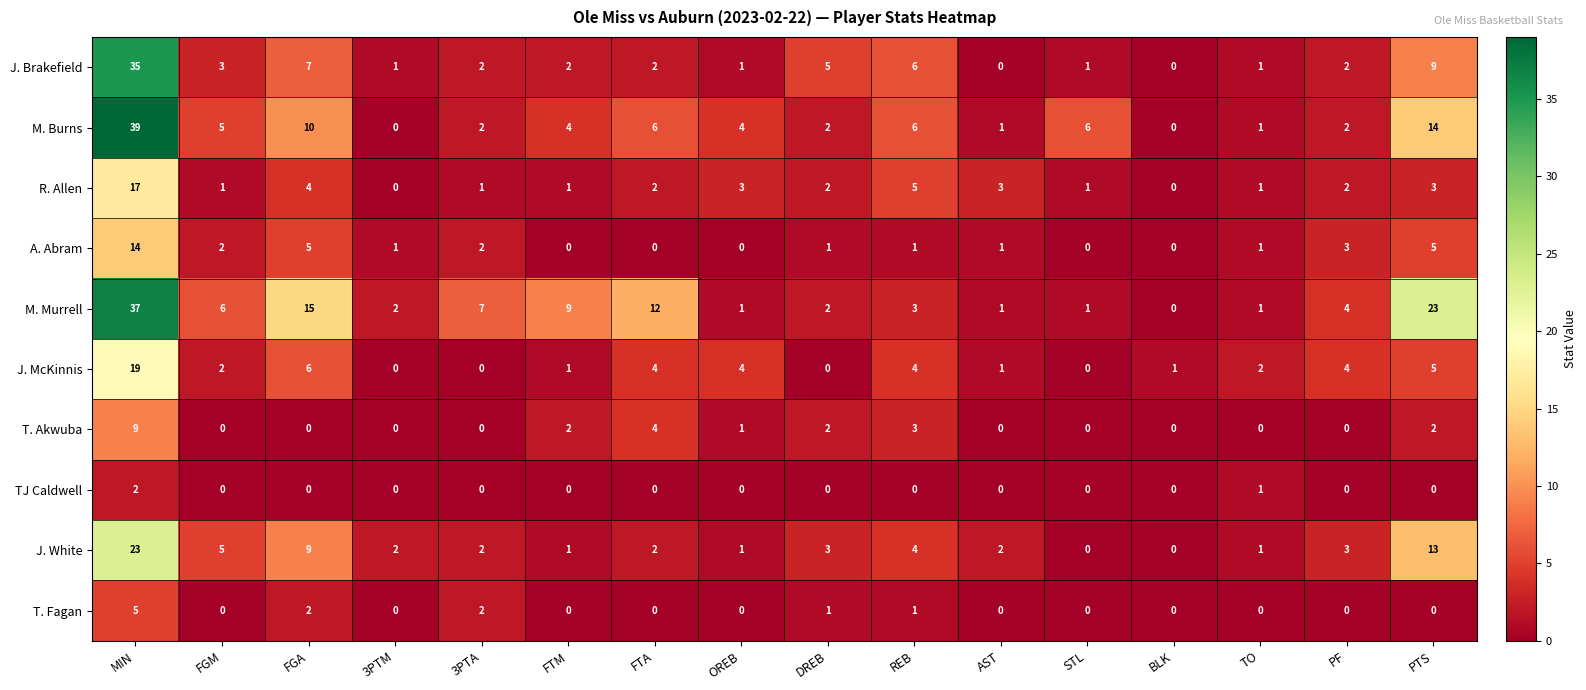

The M. Burns series shows 0 at 3PTM. True or false?

True